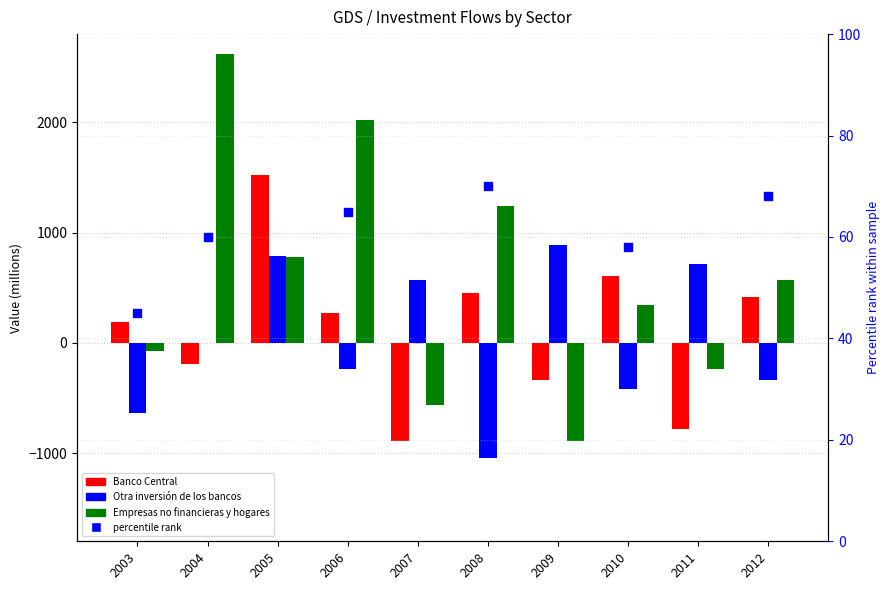

What is the total value across all series at 2006?

2119